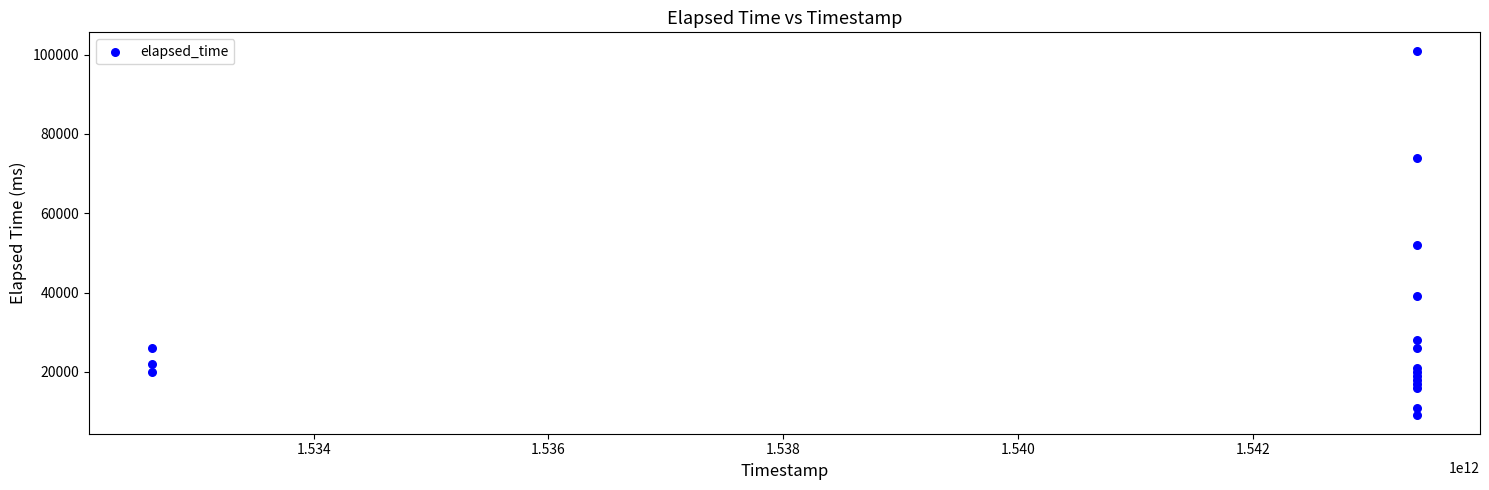

What Y value in the scatter plot is closest to 55000?

52000